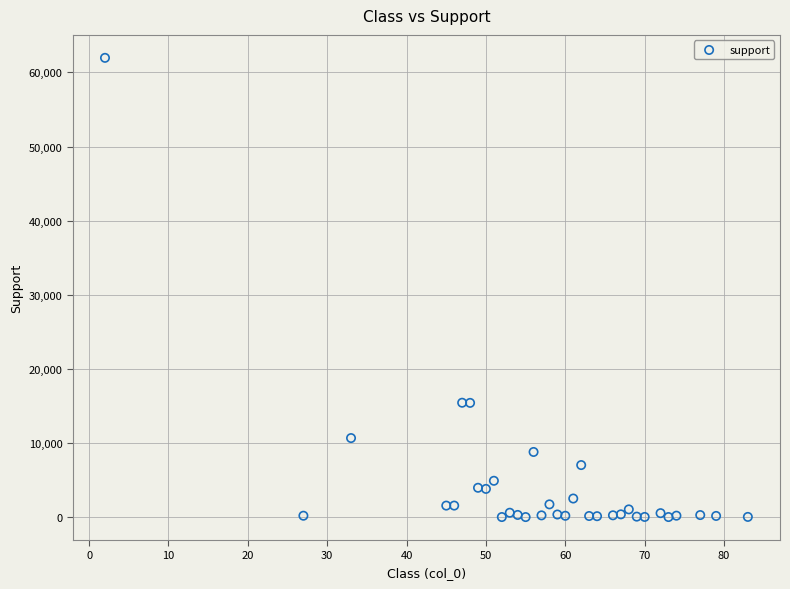

What is the range of Y values (max minus min)?

61961